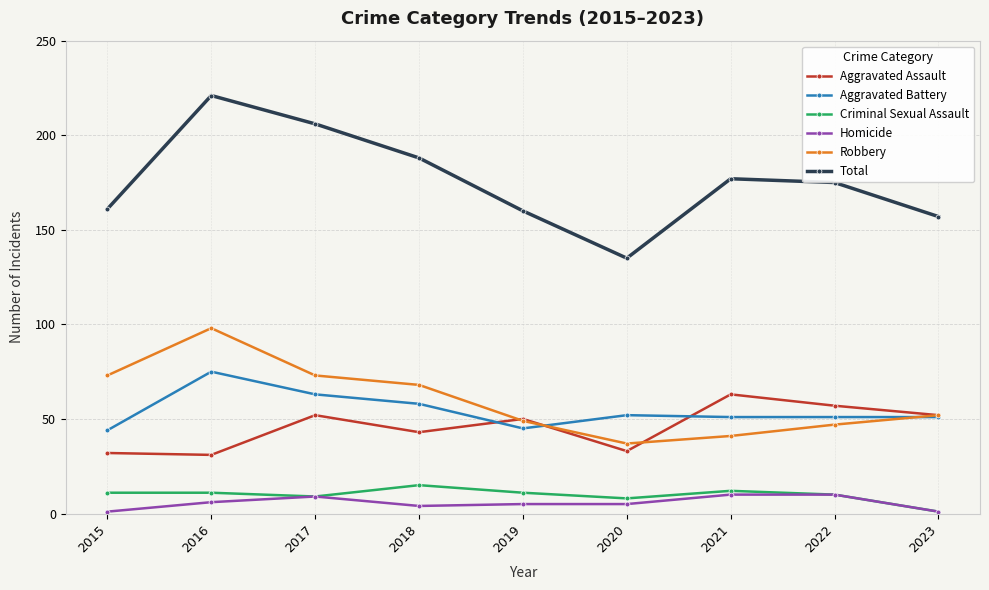

At how many categories does at least one series exceed 211?

1